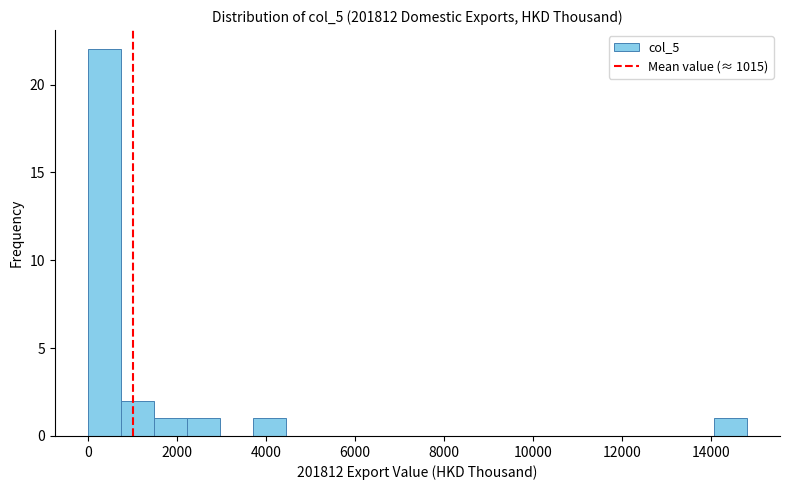

Around what value on the x-axis is the tallest bar? Give the approximate position of its centre, as read against the axis.

400